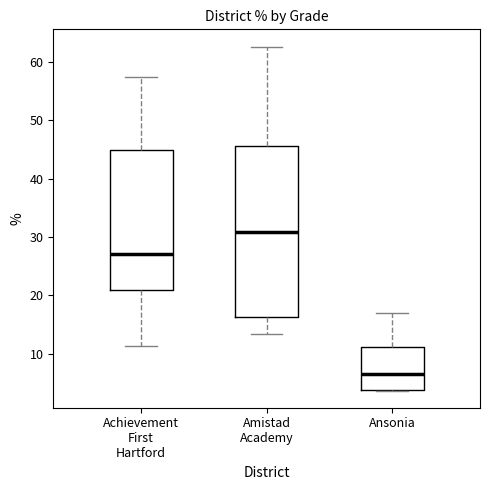

Where does the upper whisker of the box for Ansonia end on the y-axis? The values are not printed on the chart, so give them approximately, as read against the axis.

17